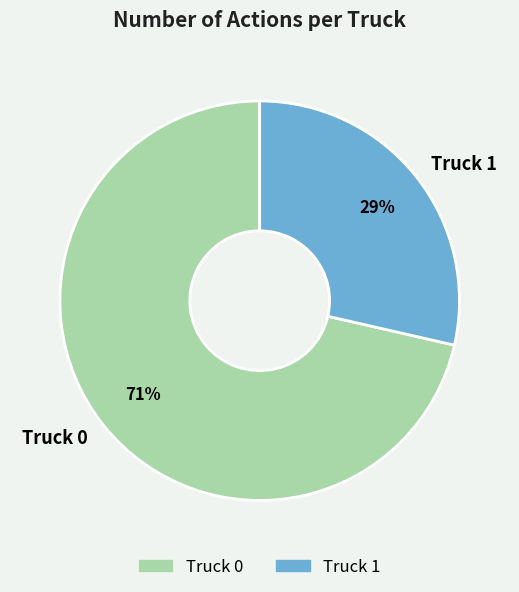

To the nearest percent, what percentage of the pie is Truck 0?

71%